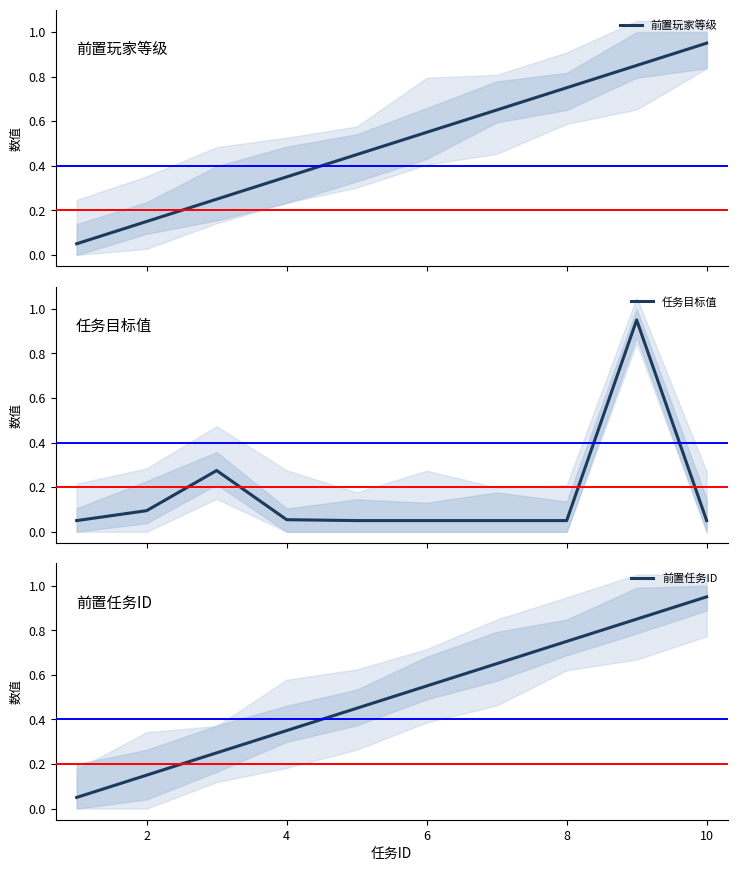

List the series in order of their peak value, highest first.

前置玩家等级, 任务目标值, 前置任务ID